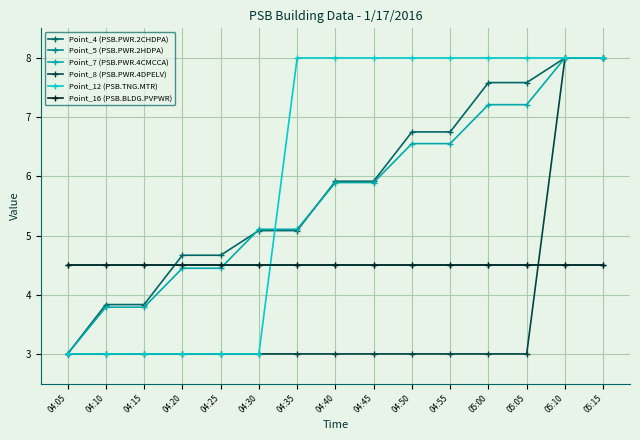

Is this an area chart (filled region under the line)?

No